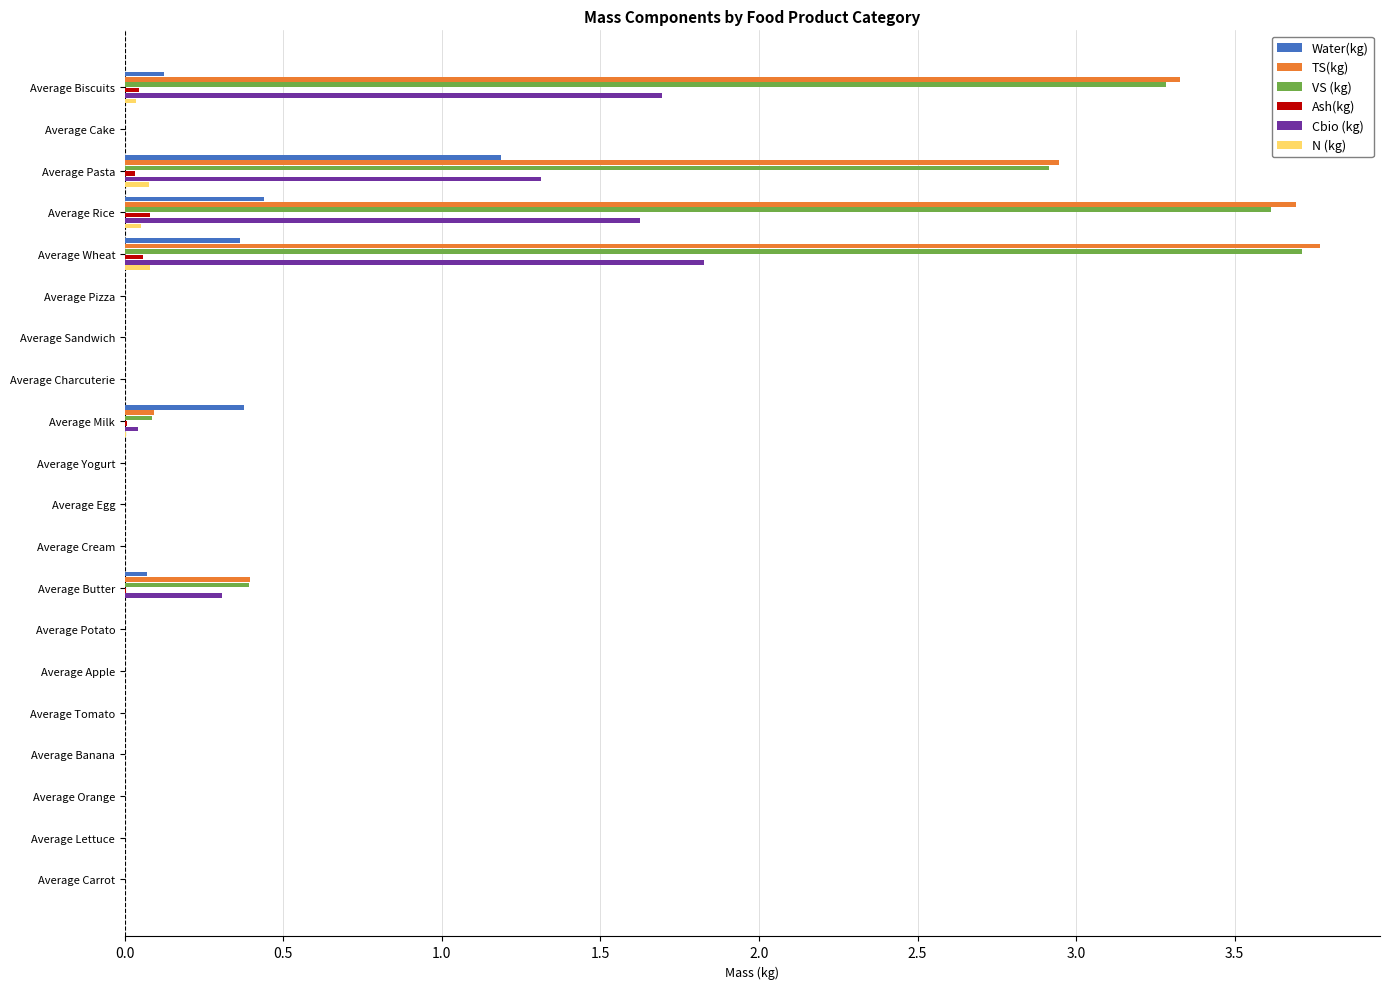

What is the highest value of the TS(kg) series?

3.8